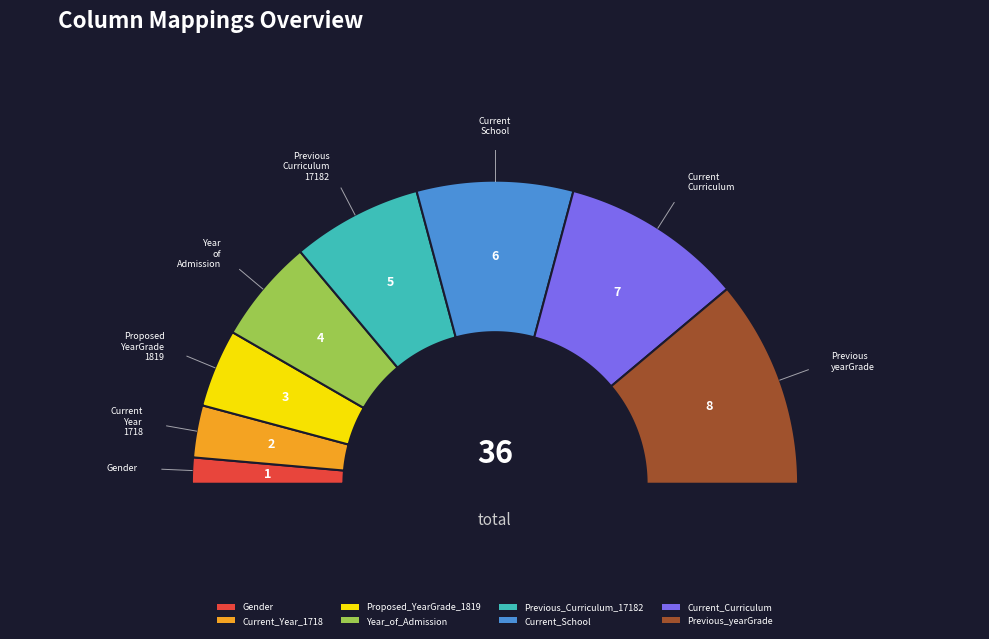

How many segments does this pie chart have?

8